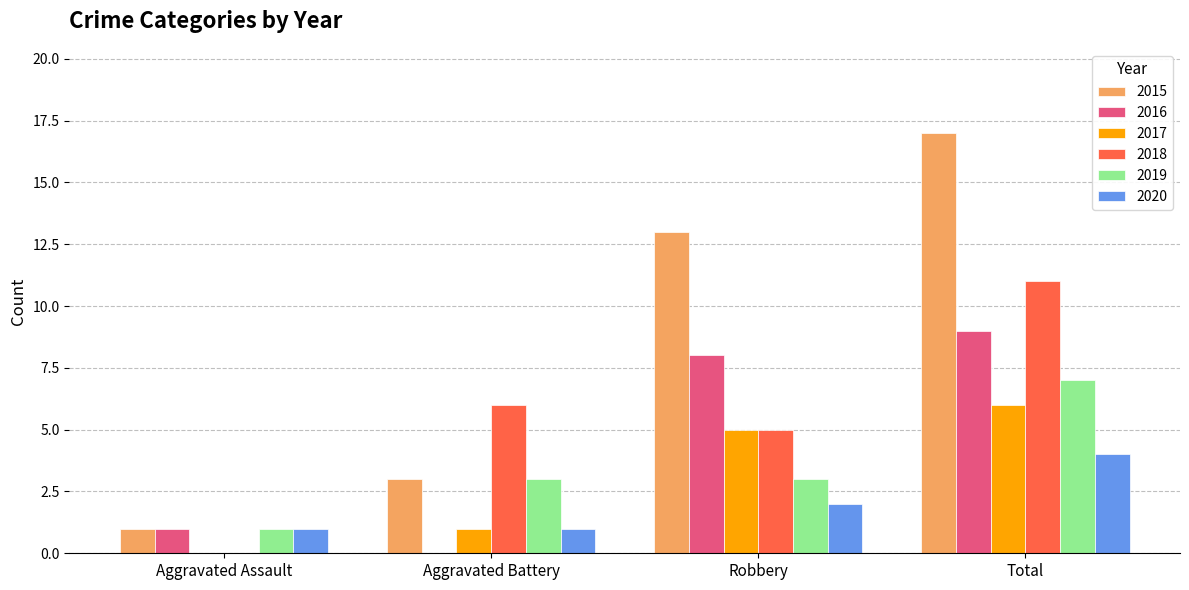

How many values in 2016 are above zero?

3